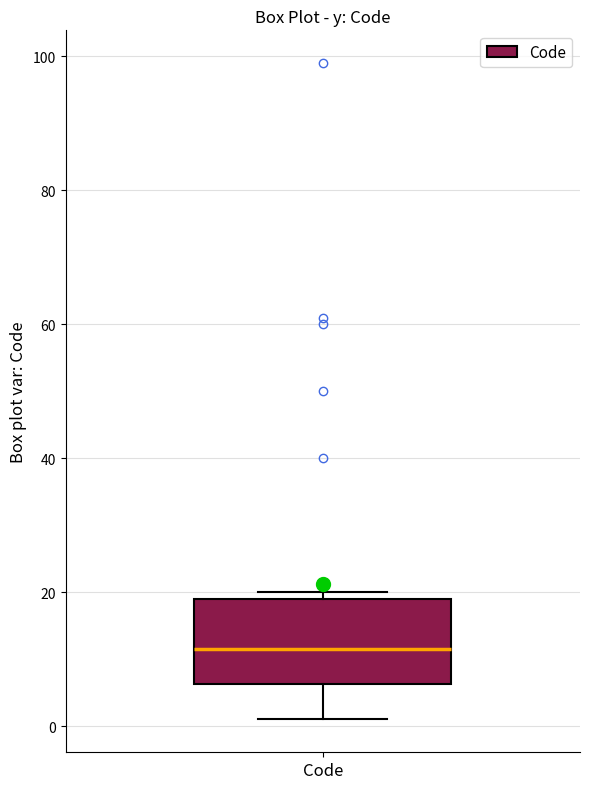

Where is the lower edge of the box for Code on the y-axis? The values are not printed on the chart, so give them approximately, as read against the axis.

6